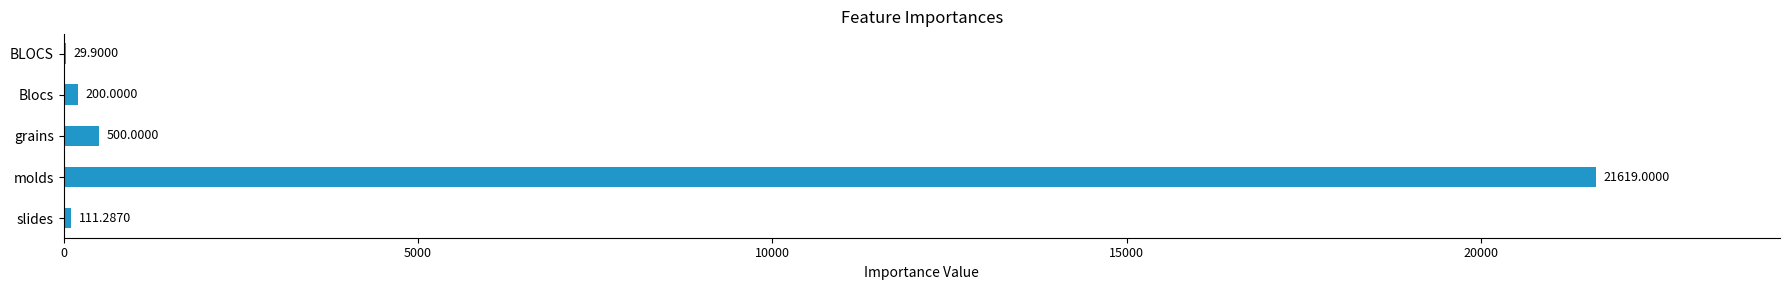

What is the sum of all values?

22460.2